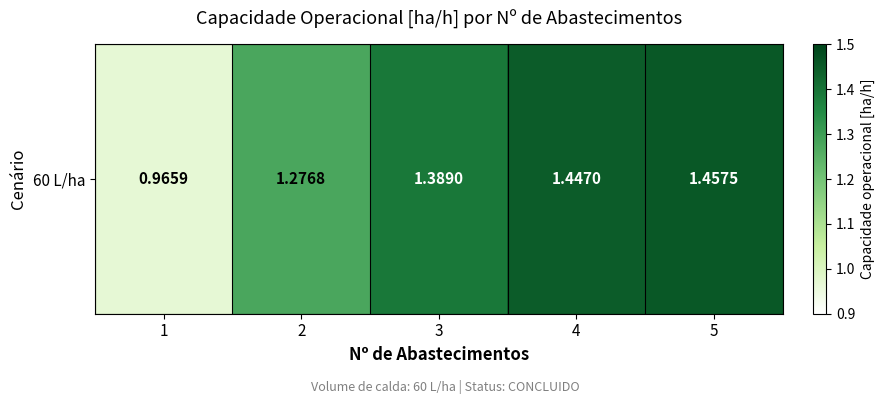

What is the greatest value displayed?

1.5